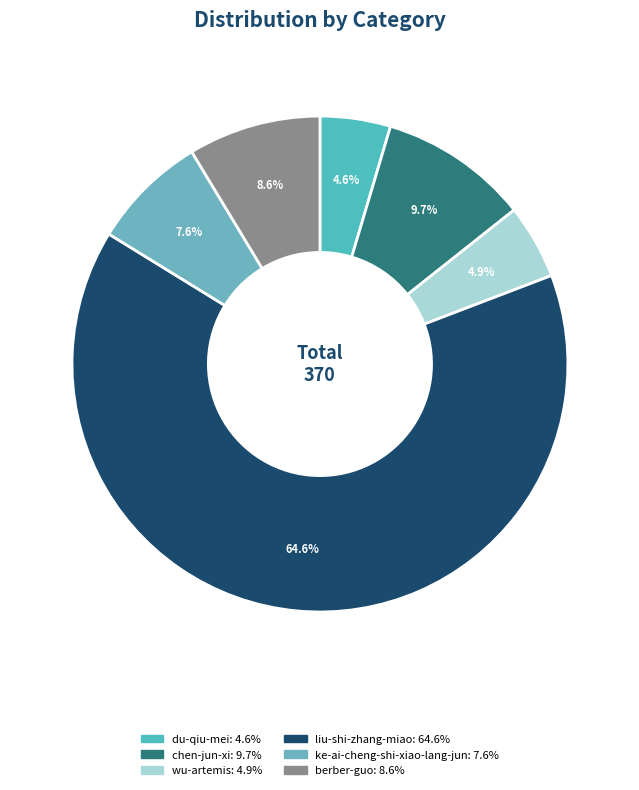

Is liu-shi-zhang-miao the majority of the pie?

Yes